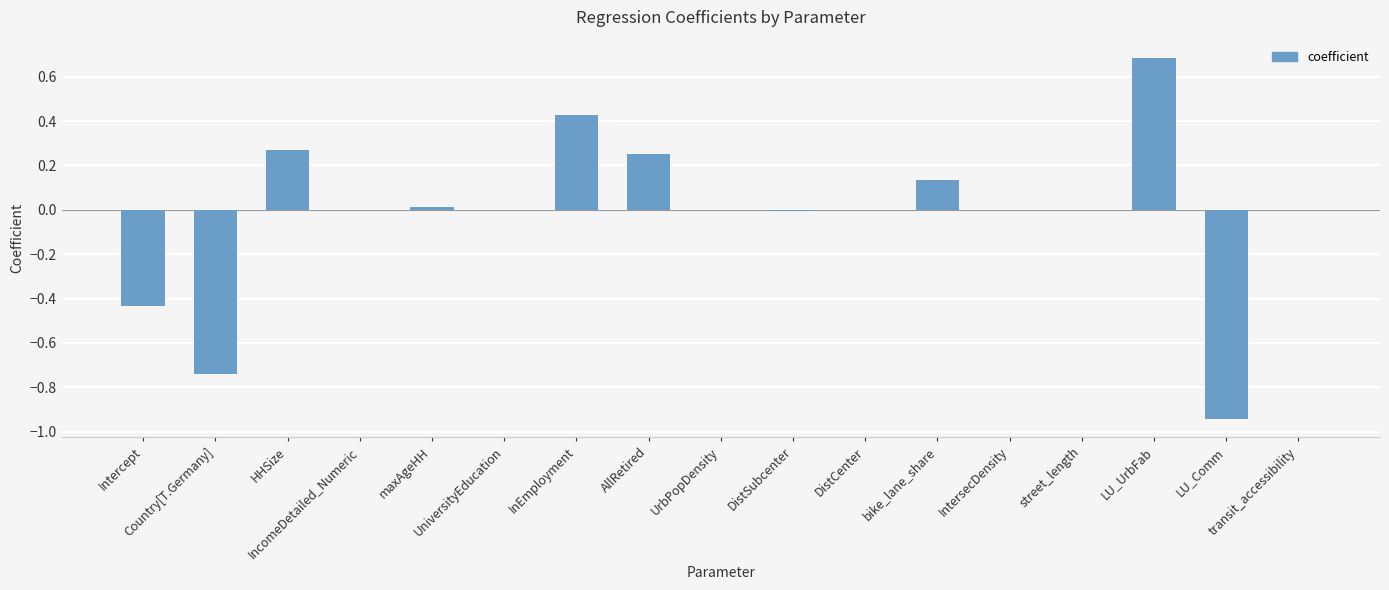

What is the sum of all values?

-0.3